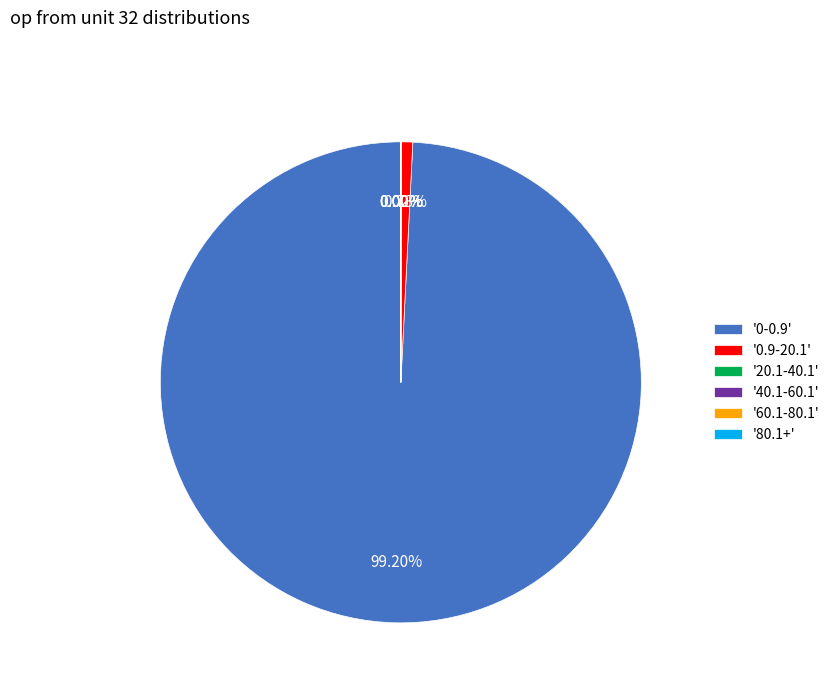

Which category has the biggest portion of the pie?

'0-0.9'